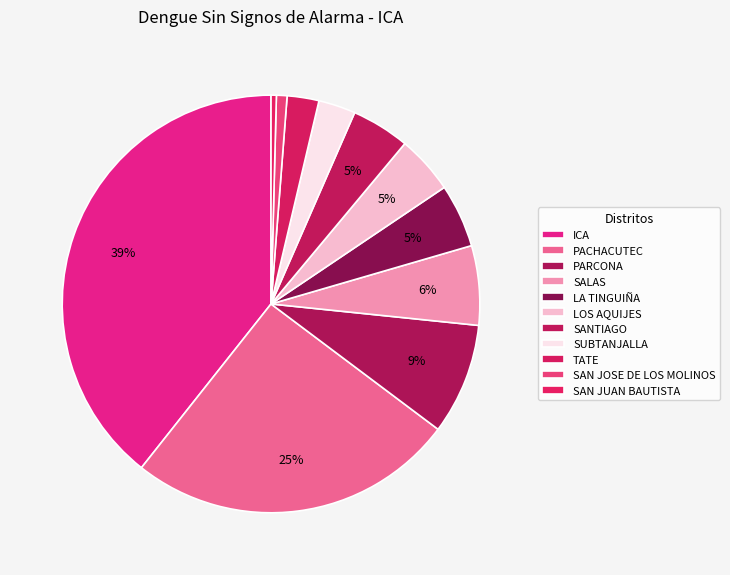

Count the number of slices in the pie.

11